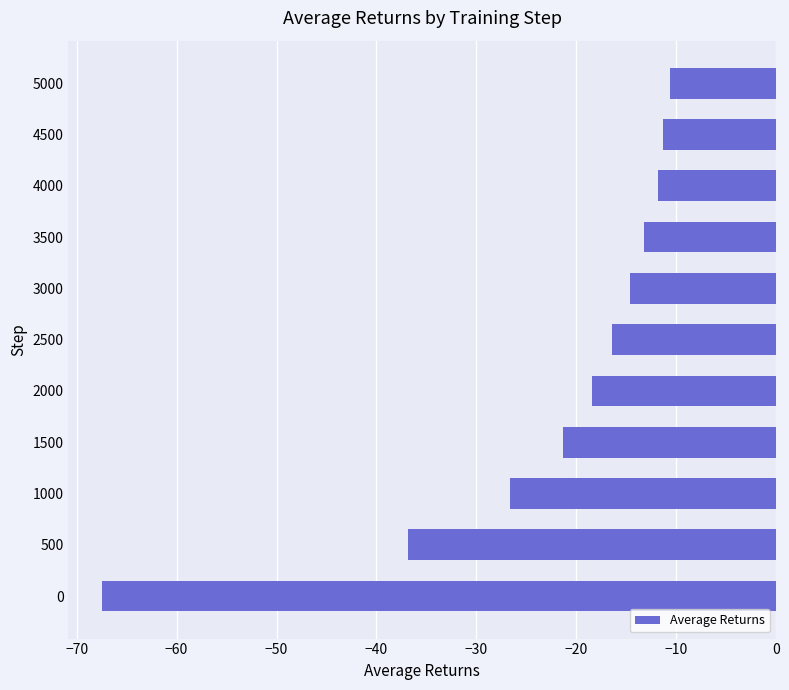

Where is the data nearest to the value -39?

500